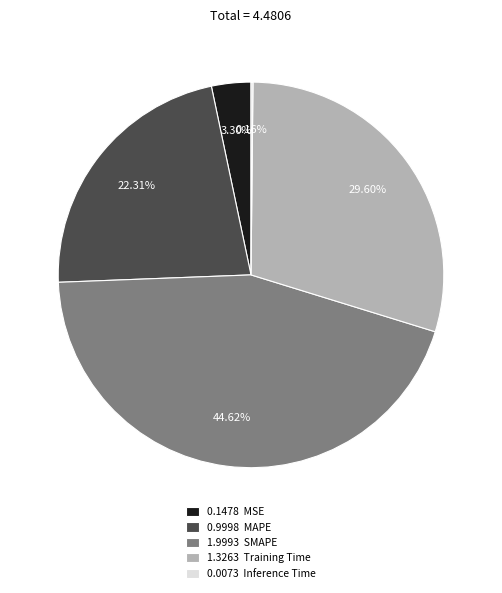

Is there a majority slice in this chart?

No